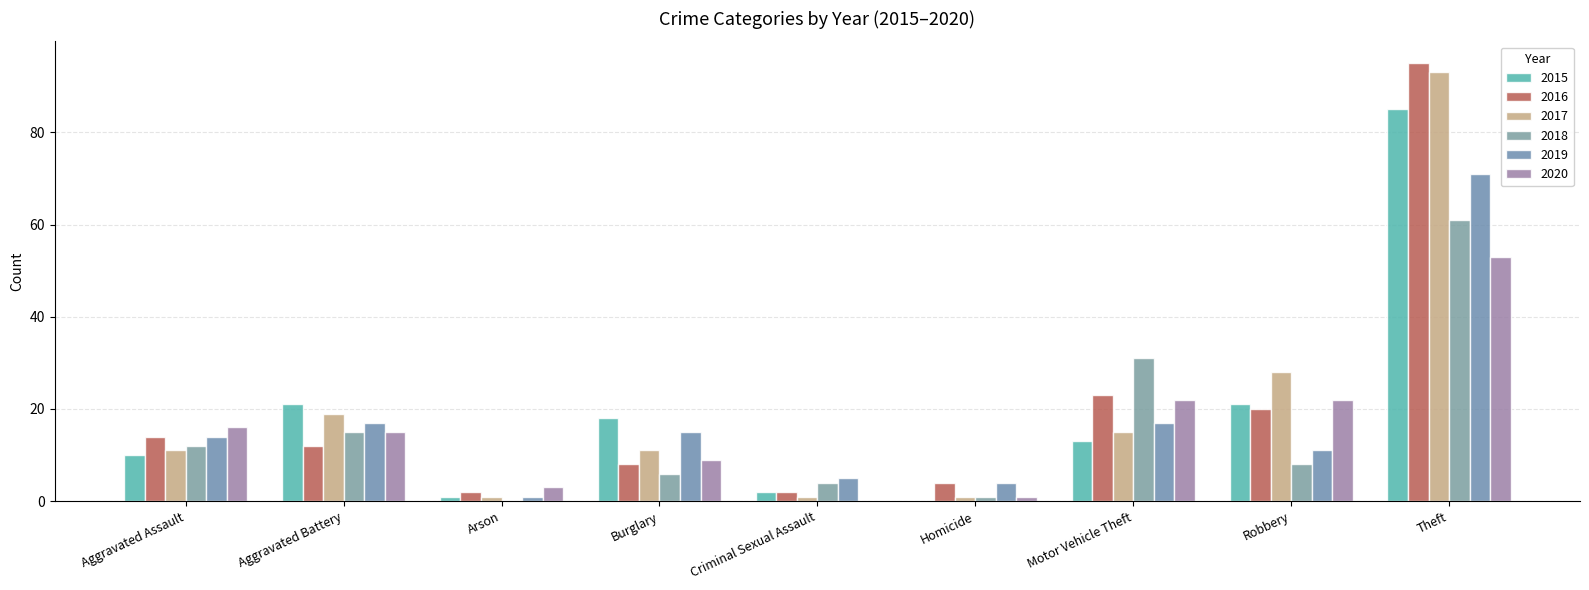

Between Criminal Sexual Assault and Homicide, which series saw the biggest shift?

2018